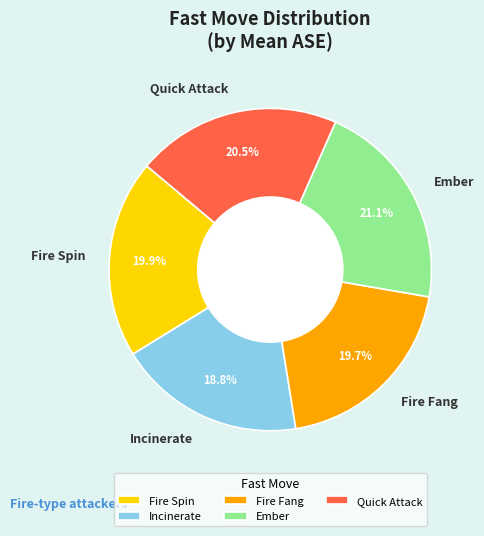

Between Fire Spin and Incinerate, which is larger?

Fire Spin